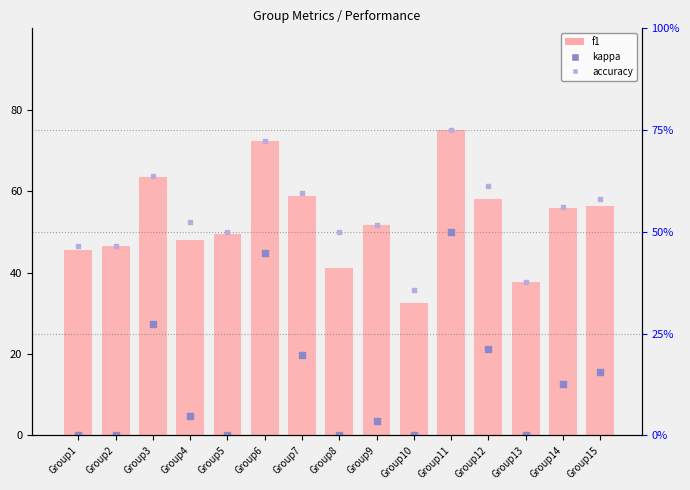

At which category is the sum across all series the highest?

Group11